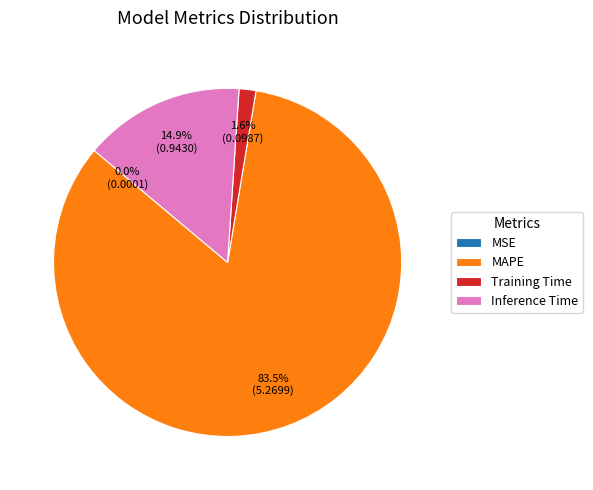

How much of the chart is everything except Inference Time?

85.1%